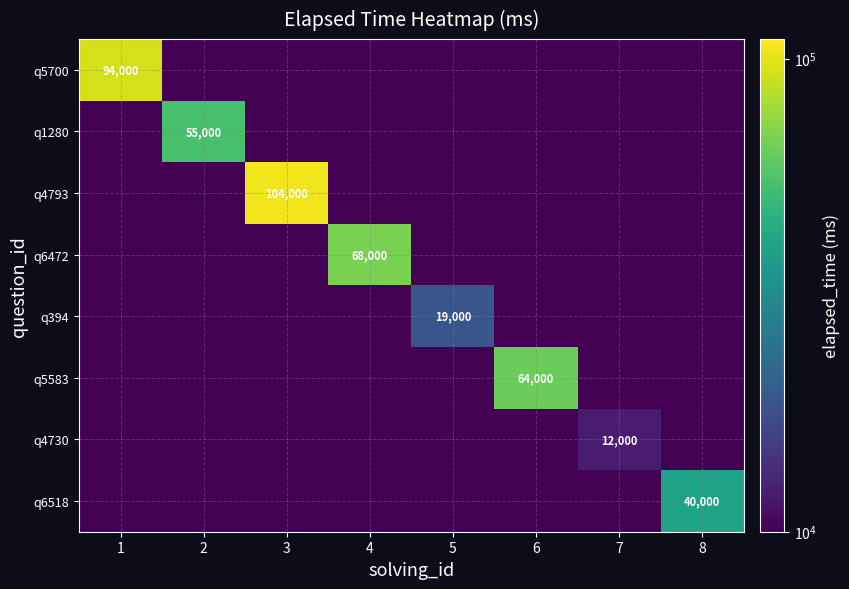

The q4730 series shows 6437.5 at 7. True or false?

False